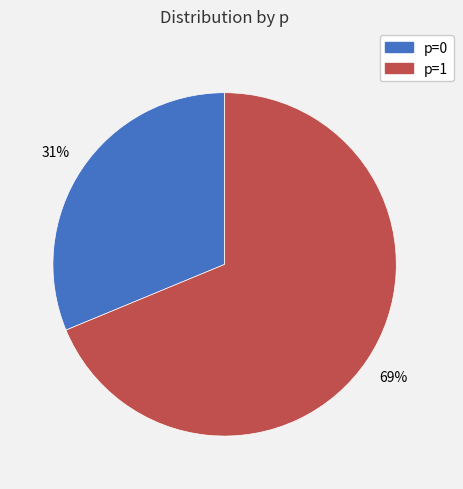

To the nearest percent, what is the average slice percentage?

50%